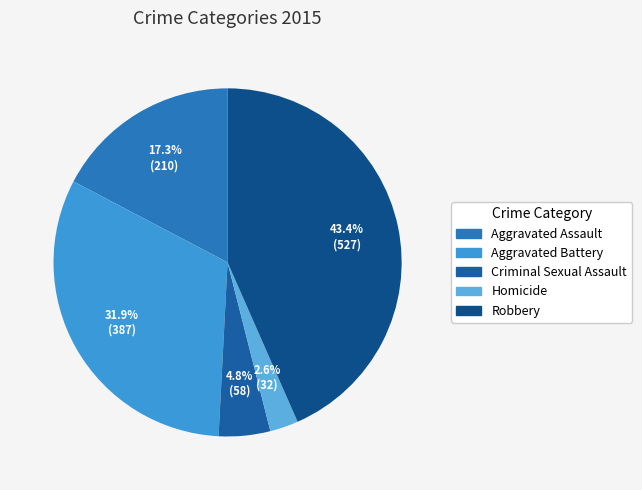

How many segments does this pie chart have?

5